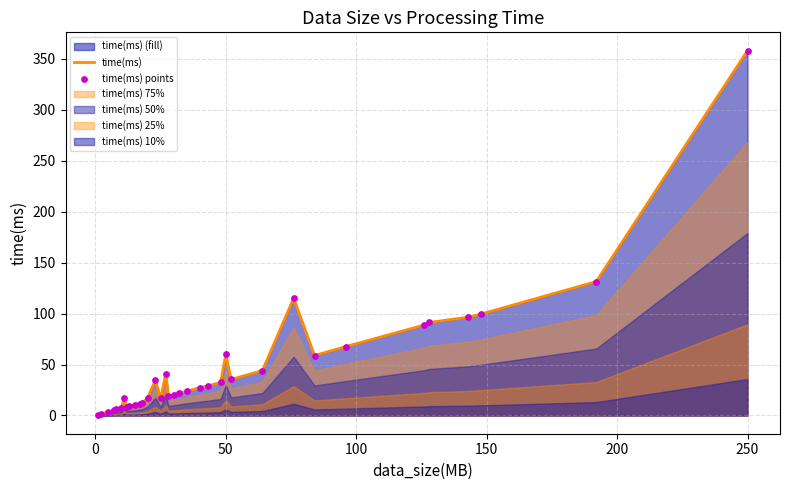

Which series contains the highest Y value?

time(ms)